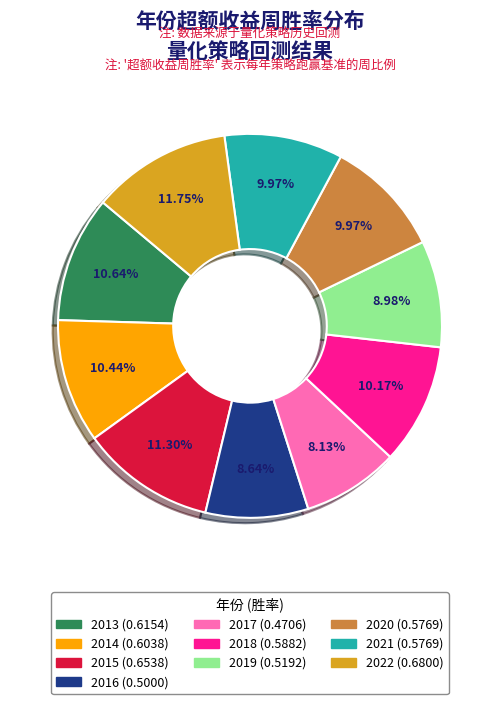

Is there any slice that represents more than half of the pie?

No